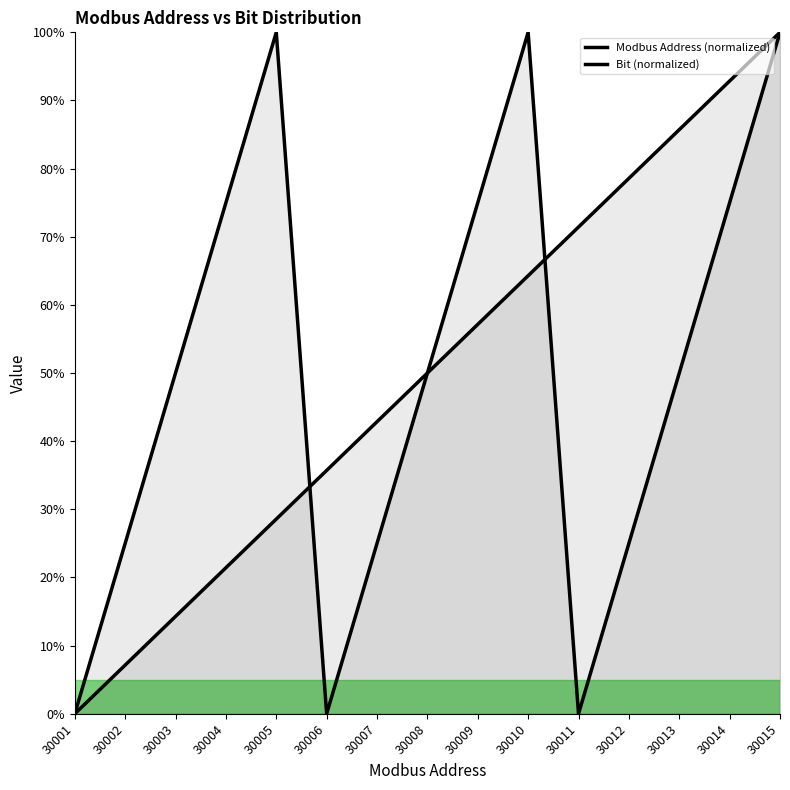

The Modbus Address (normalized) series shows 14.3 at 30003. True or false?

True